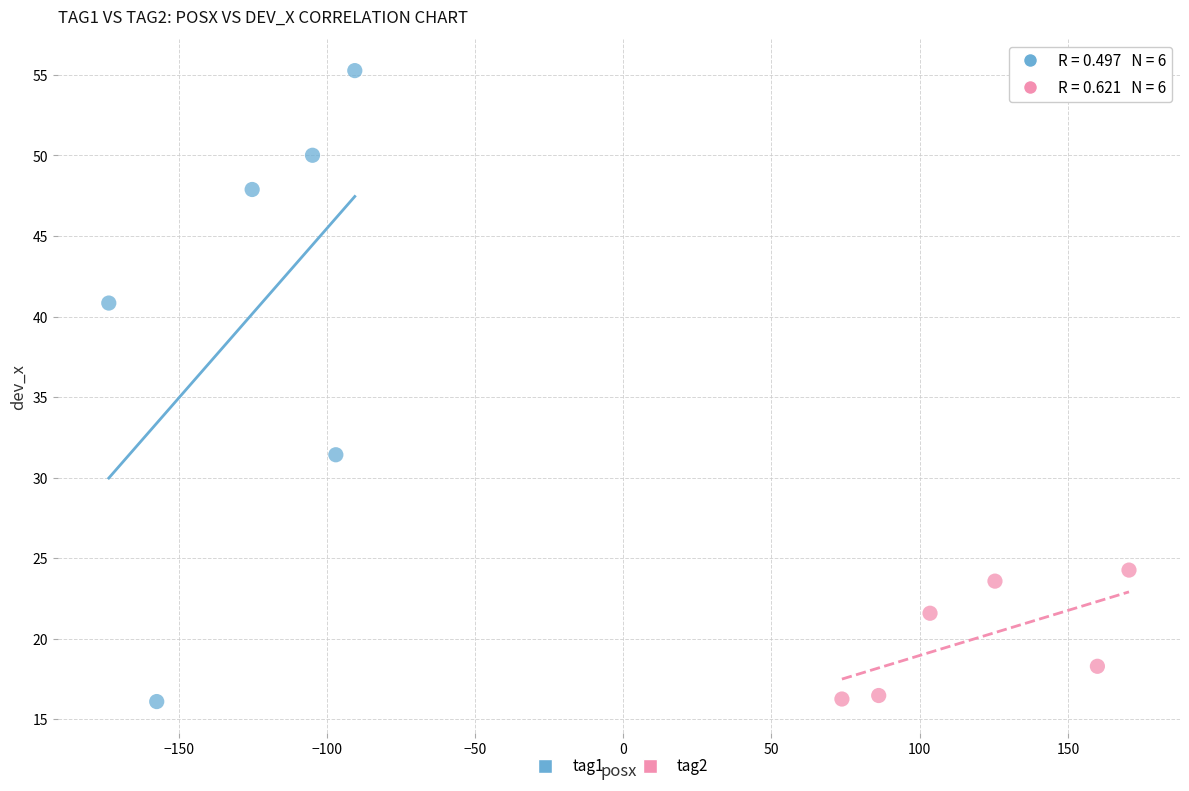

Which series contains the highest Y value?

tag1